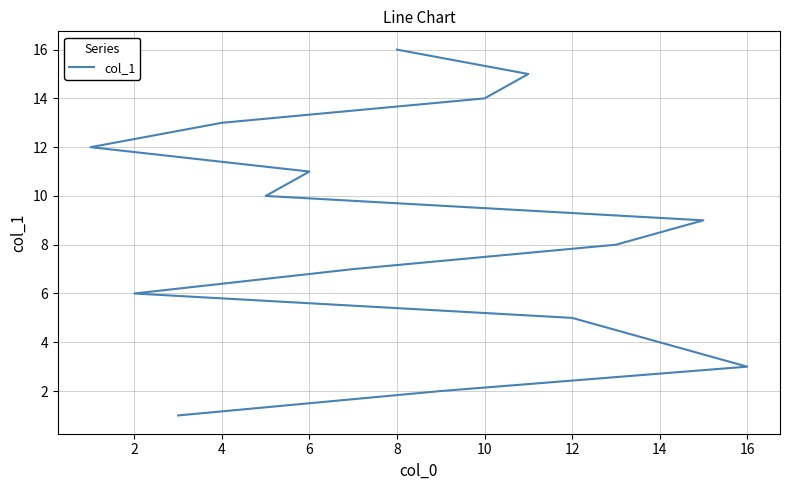

True or false: the data shows 25 at 10.

False